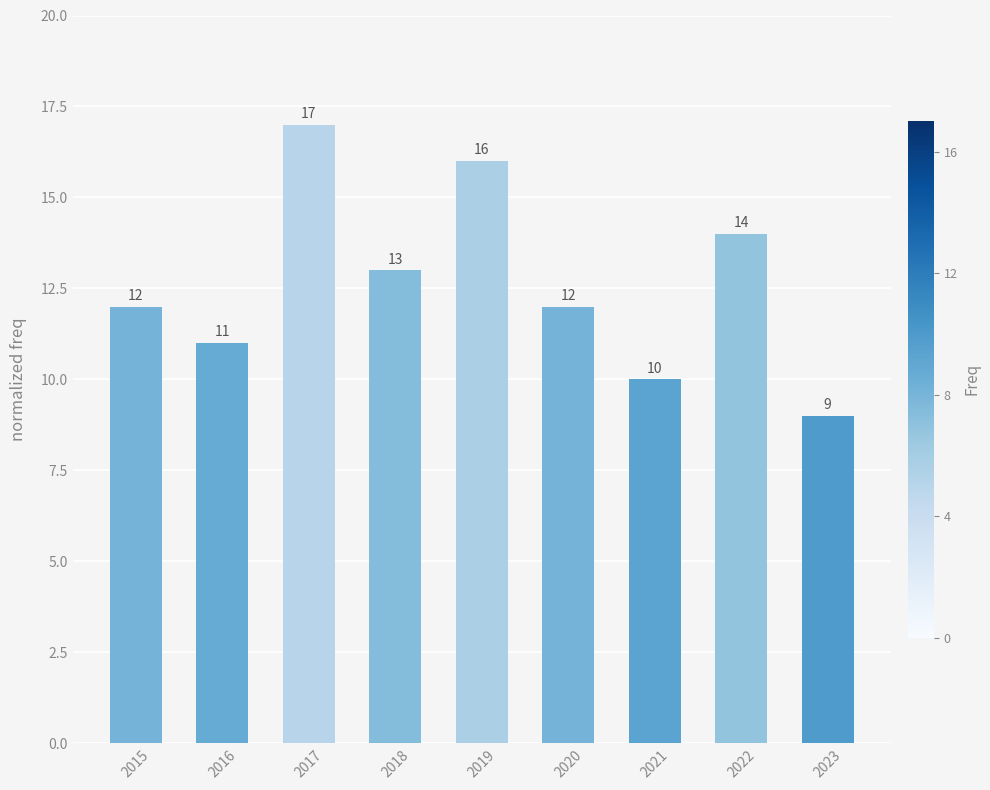

Which label corresponds to the largest value in the chart?

2017